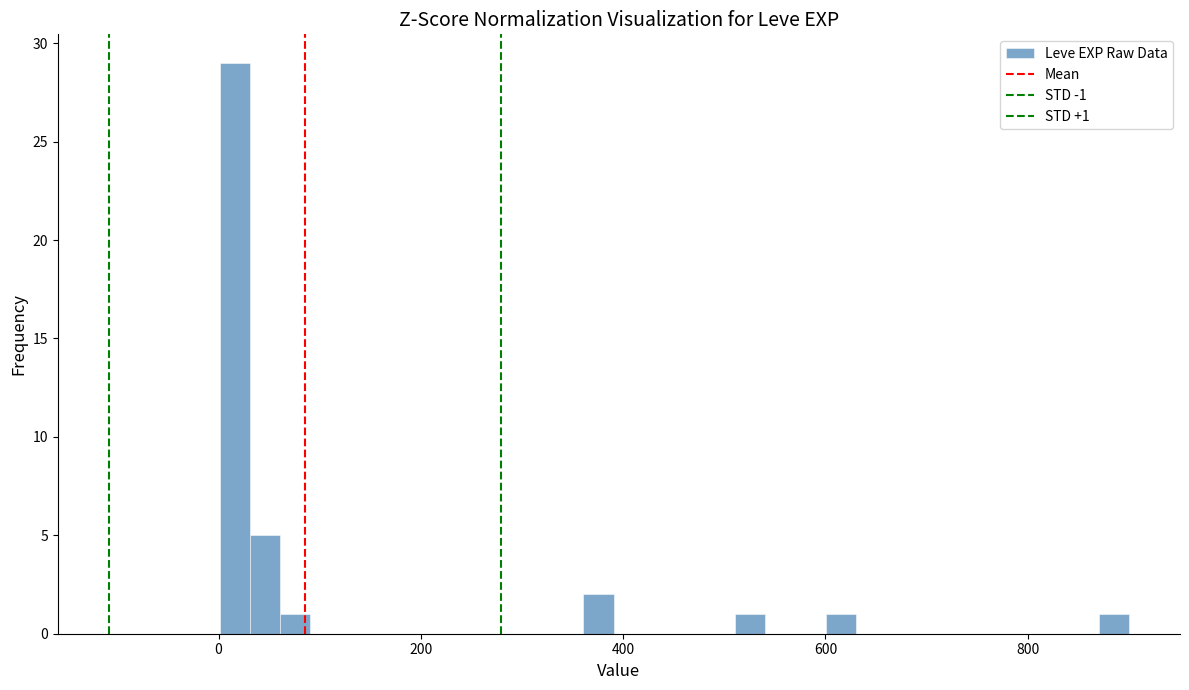

Around what value on the x-axis is the tallest bar? Give the approximate position of its centre, as read against the axis.

20